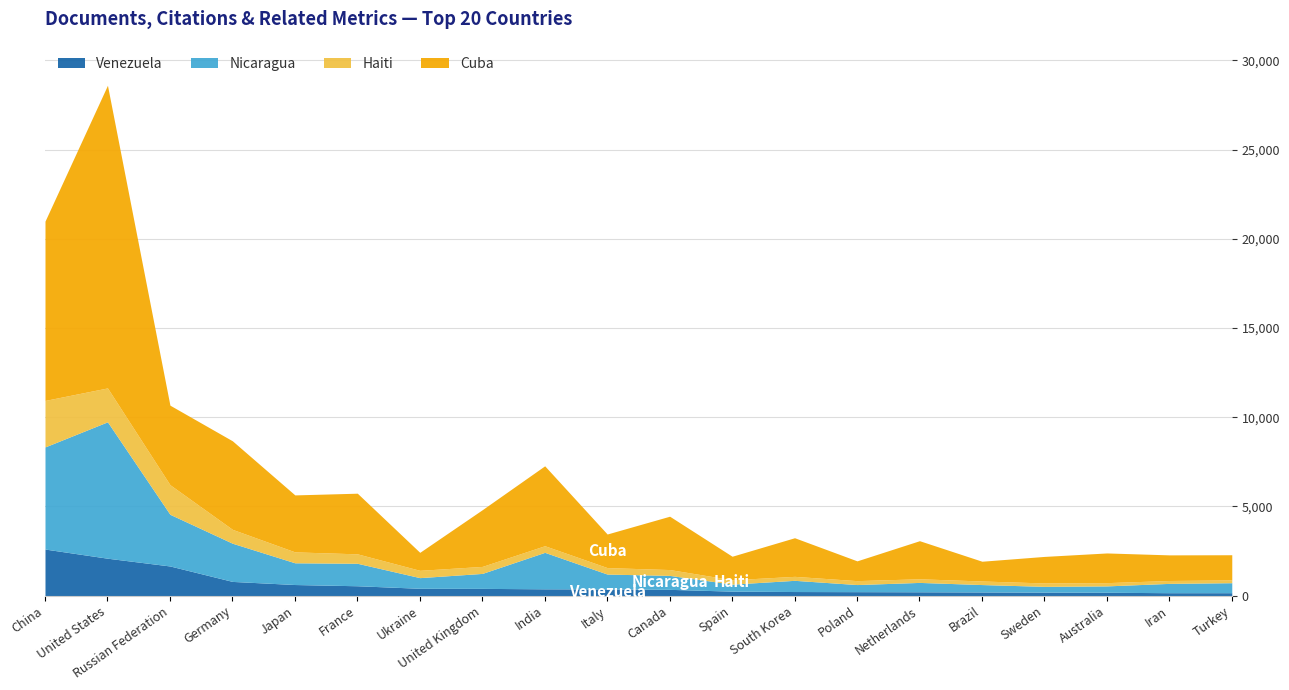

Reading left to right, list all the values displayed in this chart.

Venezuela: China=2610	United States=2096	Russian Federation=1661	Germany=795	Japan=621	France=552	Ukraine=410	United Kingdom=405	India=380	Italy=375	Canada=350	Spain=250	South Korea=228	Poland=221	Netherlands=214	Brazil=205	Sweden=194	Australia=187	Iran=163	Turkey=163
Nicaragua: China=5725	United States=7647	Russian Federation=2897	Germany=2141	Japan=1218	France=1260	Ukraine=597	United Kingdom=839	India=2045	Italy=832	Canada=782	Spain=393	South Korea=628	Poland=398	Netherlands=525	Brazil=414	Sweden=324	Australia=357	Iran=522	Turkey=560
Haiti: China=2606	United States=1900	Russian Federation=1660	Germany=778	Japan=612	France=529	Ukraine=410	United Kingdom=392	India=371	Italy=363	Canada=328	Spain=245	South Korea=223	Poland=220	Netherlands=204	Brazil=200	Sweden=191	Australia=183	Iran=162	Turkey=157
Cuba: China=10053	United States=16967	Russian Federation=4458	Germany=4964	Japan=3194	France=3400	Ukraine=1008	United Kingdom=3179	India=4480	Italy=1883	Canada=2991	Spain=1319	South Korea=2165	Poland=1109	Netherlands=2135	Brazil=1108	Sweden=1488	Australia=1664	Iran=1436	Turkey=1411